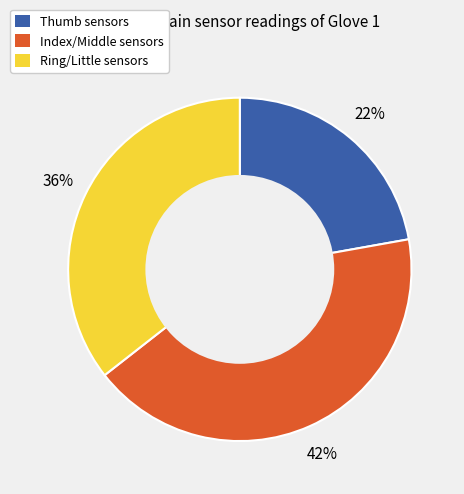

Between Ring/Little sensors and Thumb sensors, which is larger?

Ring/Little sensors